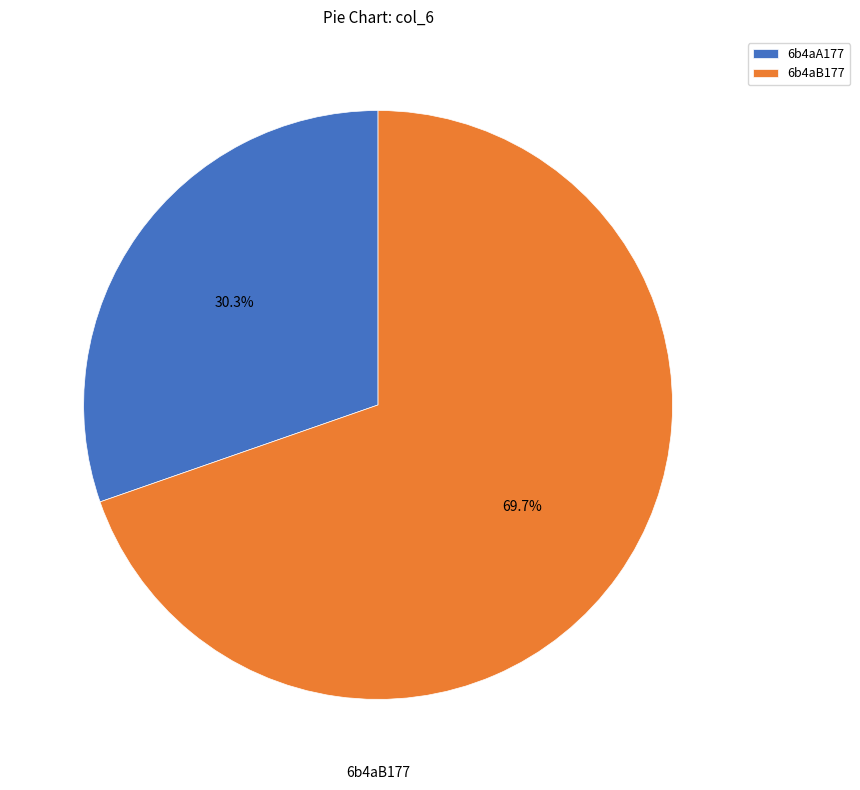

To the nearest percent, what is the difference between the 6b4aA177 and 6b4aB177 slice percentages?

39%